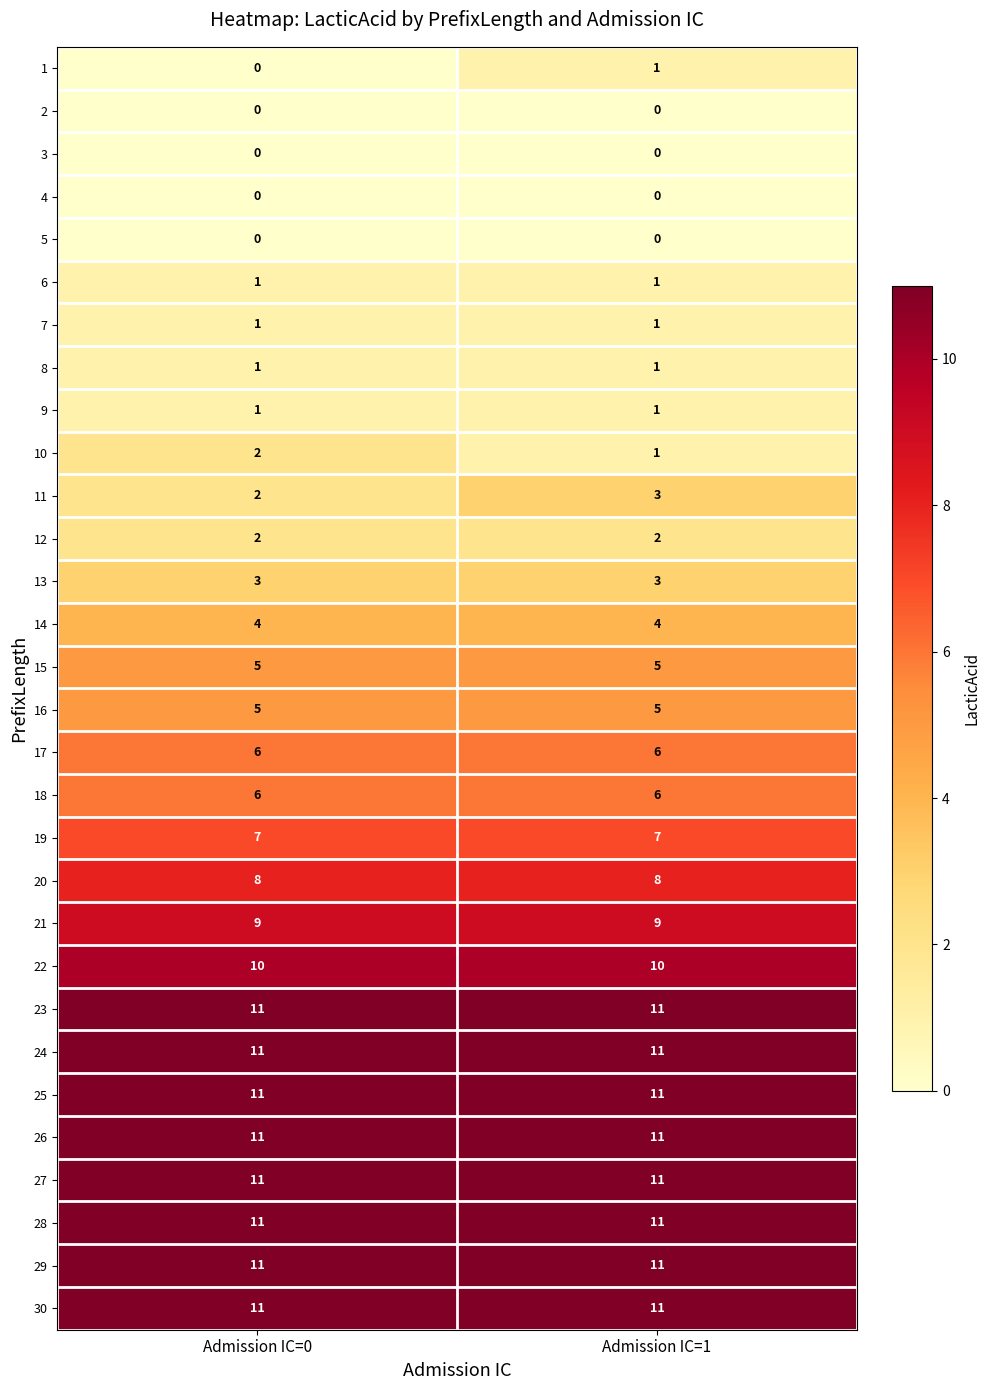

At which label is 11 closest to 2?

Admission IC=0